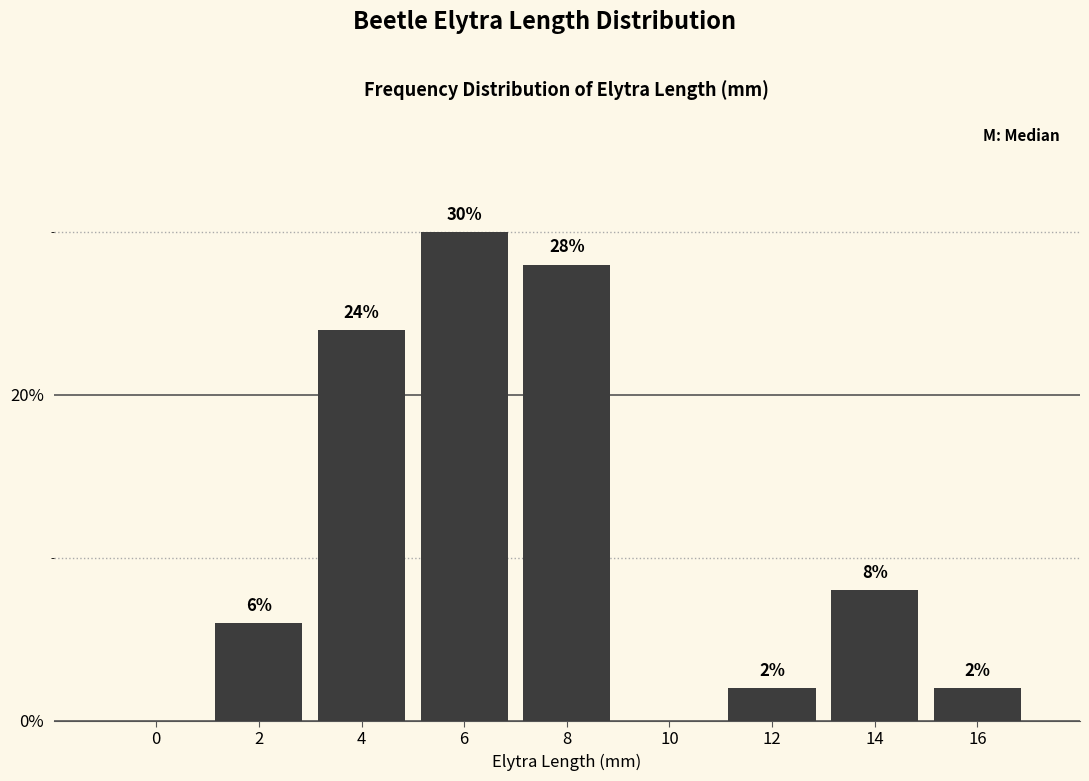

Reading left to right, transcribe all the data shown in this chart.

0=0.0	2=6.0	4=24.0	6=30.0	8=28.0	10=0.0	12=2.0	14=8.0	16=2.0